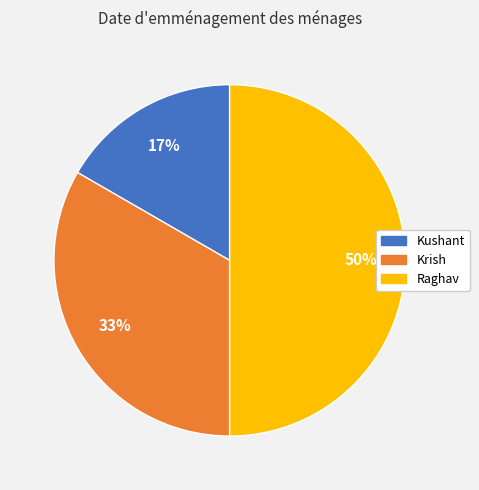

What is the ratio of the value at Kushant to the value at Krish?

0.5